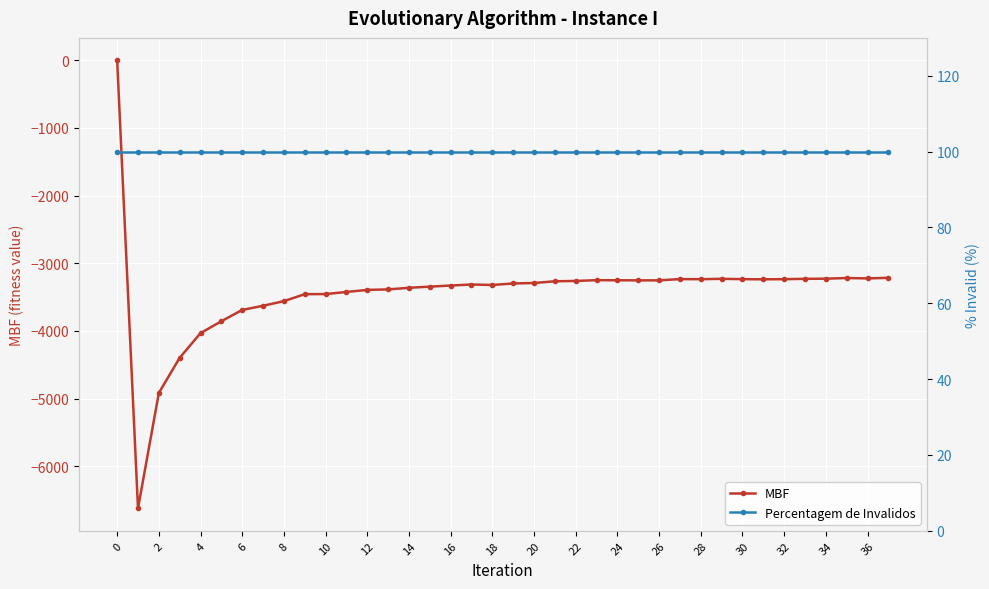

How many series are shown in this chart?

2